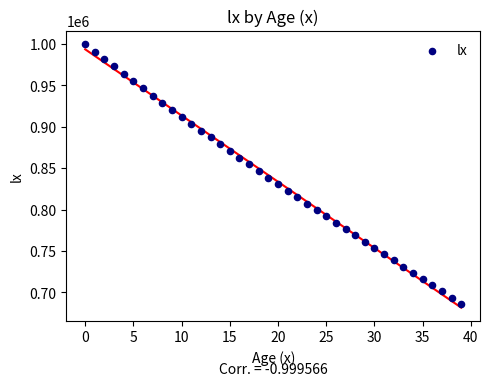

What is the range of Y values (max minus min)?

313937